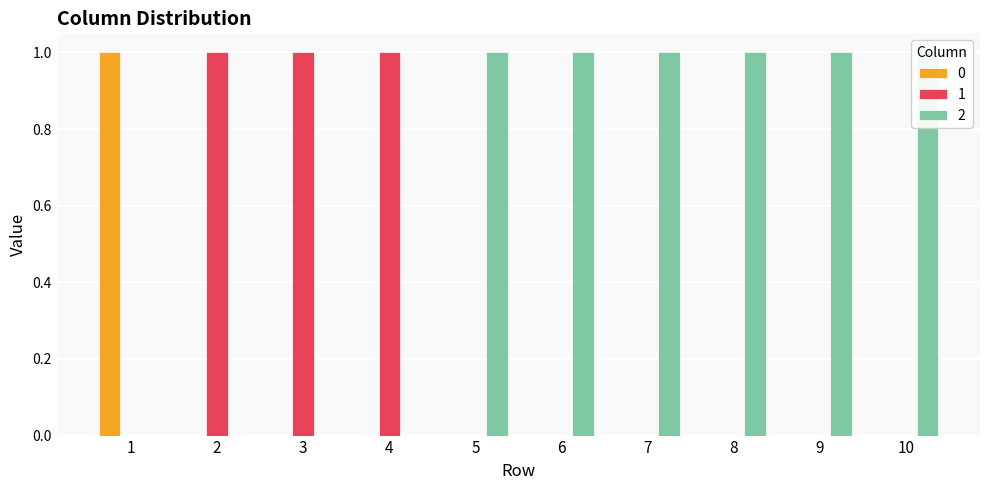

How many groups of bars are there?

10